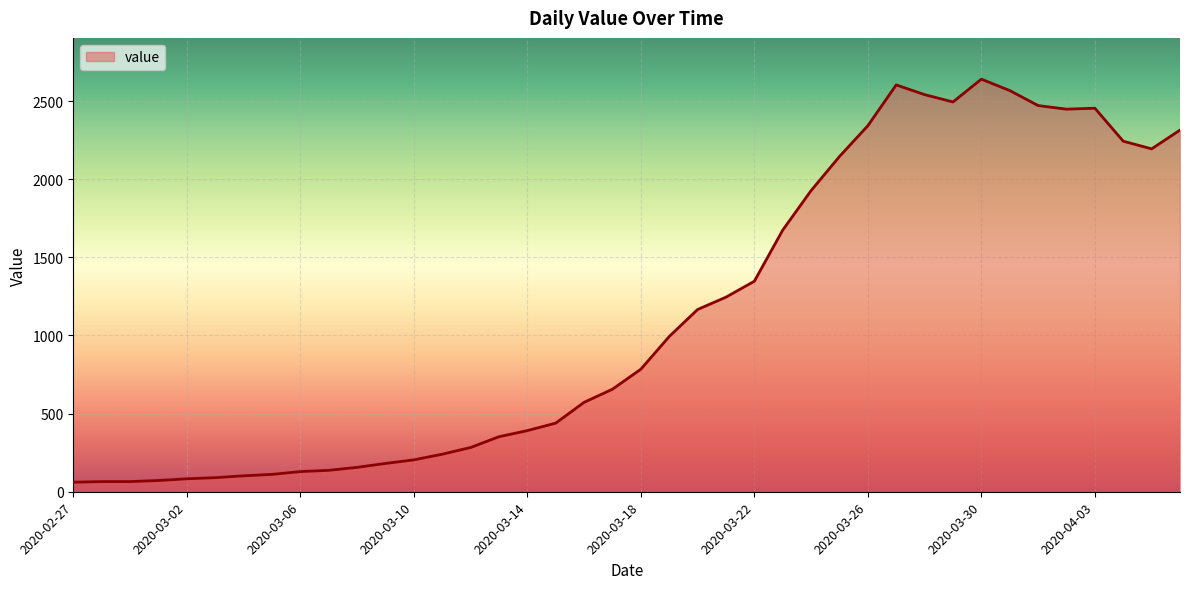

What is the greatest value displayed?

2640